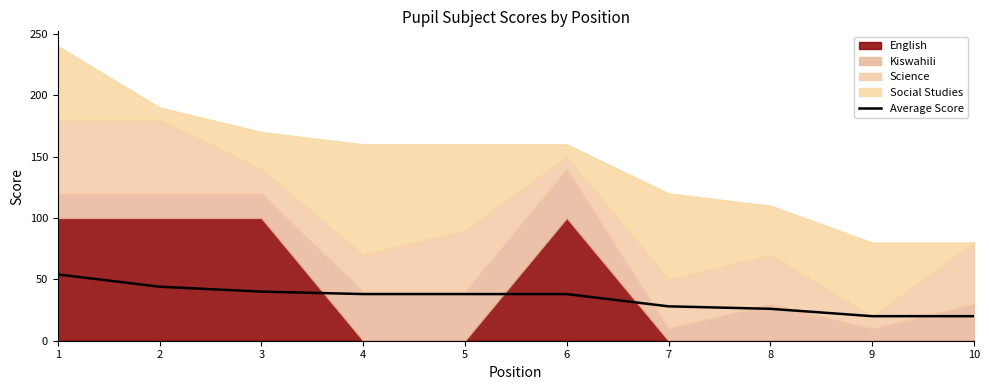

Reading left to right, extract all data points from this chart.

1=54	2=44	3=40	4=38	5=38	6=38	7=28	8=26	9=20	10=20